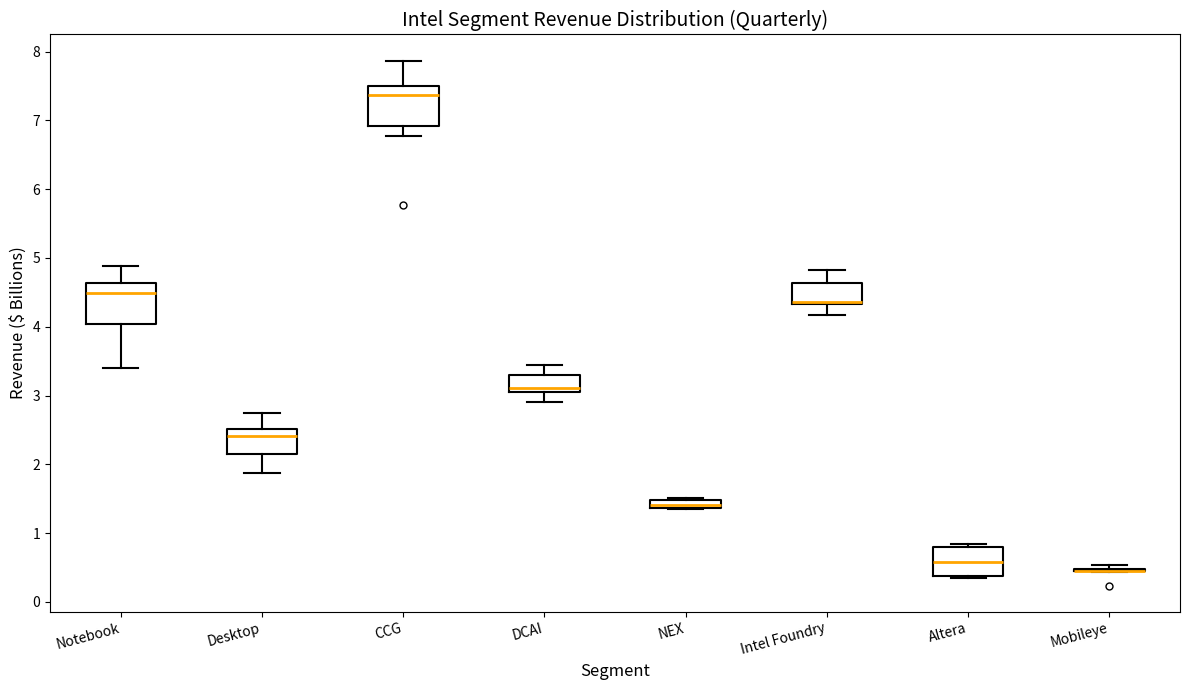

Where is the lower edge of the box for NEX on the y-axis? The values are not printed on the chart, so give them approximately, as read against the axis.

1.4